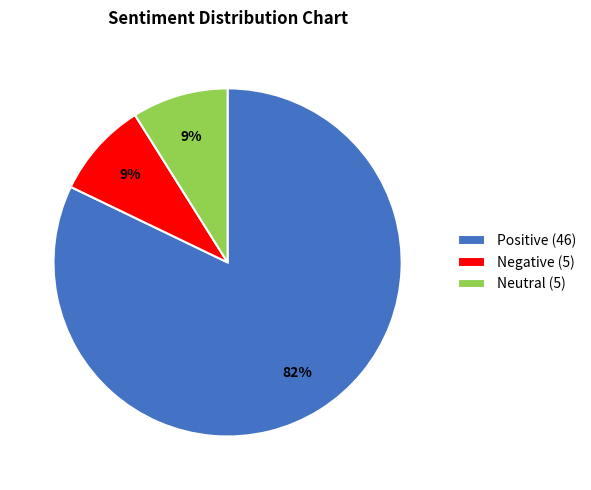

Count the number of slices in the pie.

3